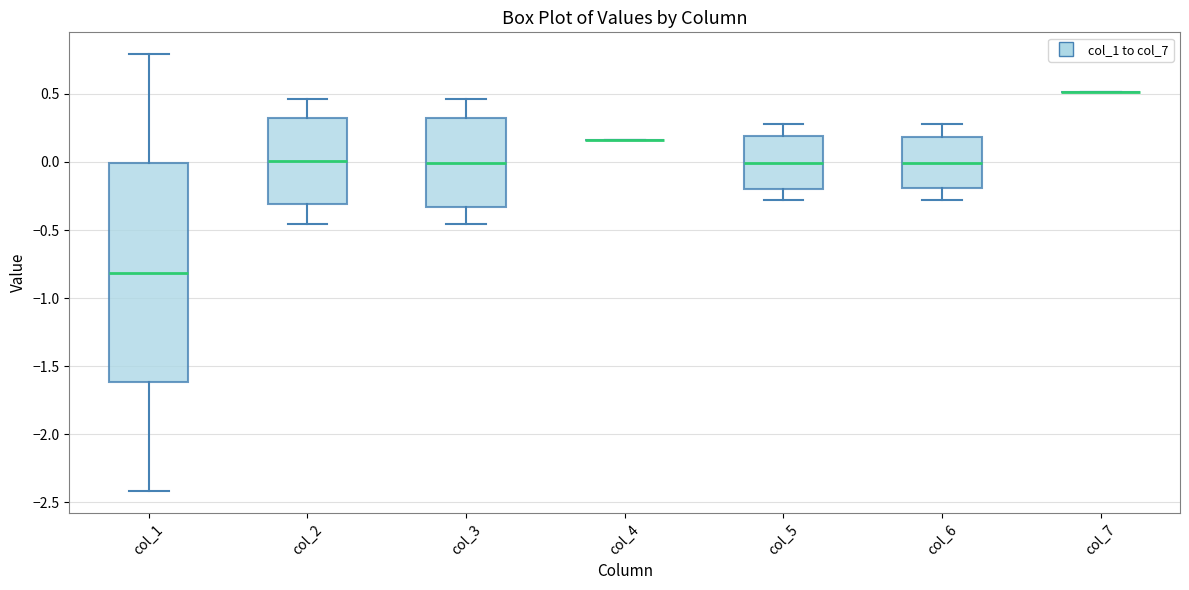

Reading left to right, transcribe this box plot: for each box, give where its median line is, the range the box spans, and where its two whiskers end, as read against the y-axis. The values are not printed on the chart, so give them approximately, as read against the axis.

col_1: median -0.80, box -1.60 to 0.00, whiskers -2.40 to 0.80
col_2: median 0.00, box -0.30 to 0.30, whiskers -0.45 to 0.45
col_3: median 0.00, box -0.35 to 0.30, whiskers -0.45 to 0.45
col_4: box collapsed to a line at 0.15, whiskers 0.15 to 0.15
col_5: median 0.00, box -0.20 to 0.20, whiskers -0.30 to 0.30
col_6: median 0.00, box -0.20 to 0.20, whiskers -0.30 to 0.30
col_7: box collapsed to a line at 0.50, whiskers 0.50 to 0.50